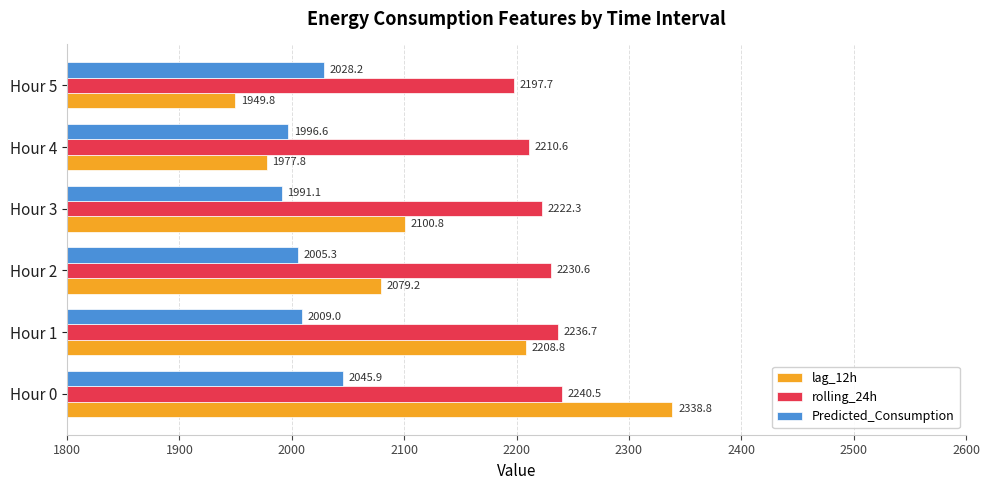

What is the difference between the rolling_24h values at Hour 1 and Hour 2?

6.1